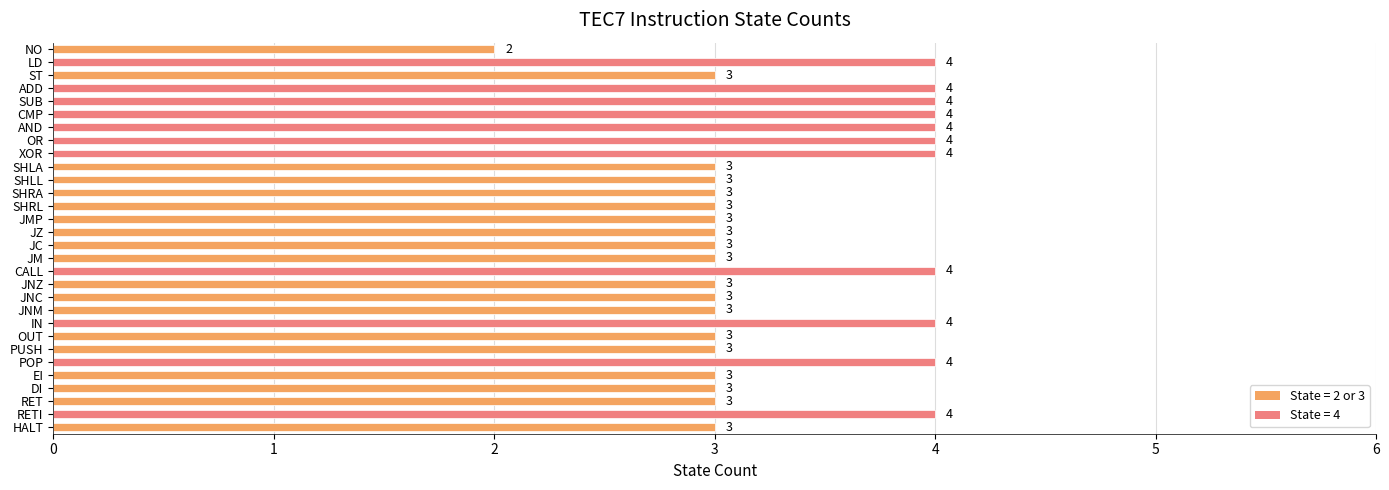

What is the difference between the maximum and minimum values?

2